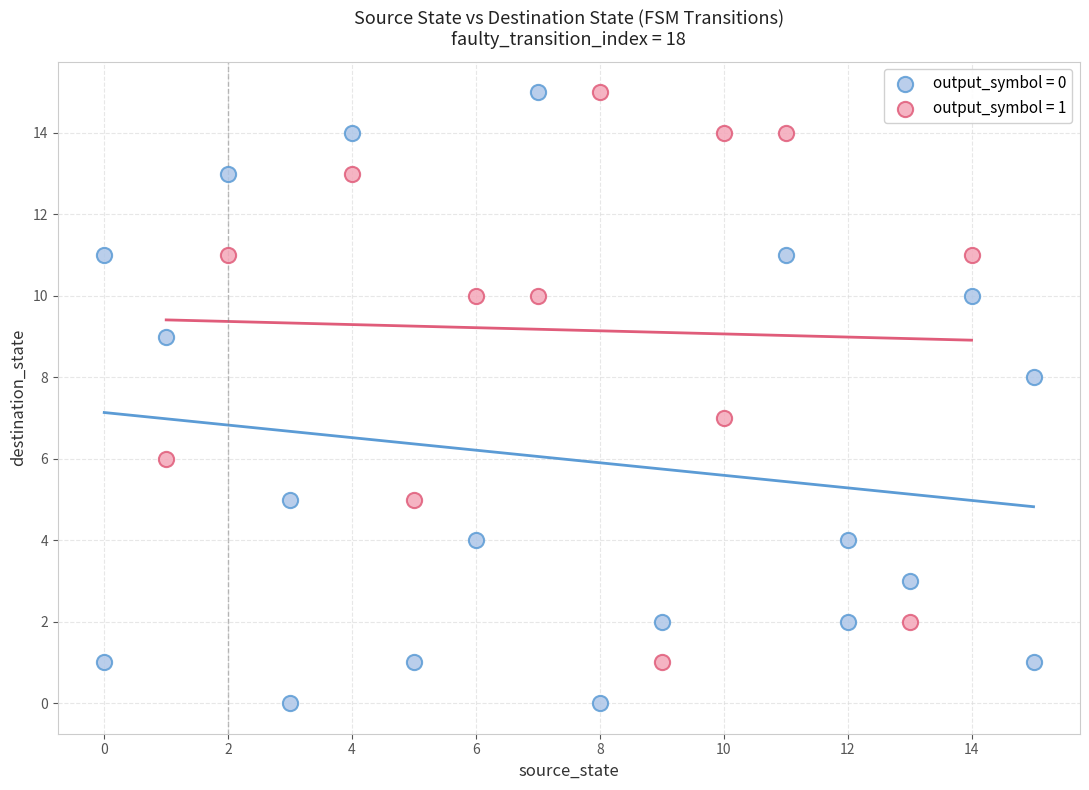

What are all the series names shown in the legend?

output_symbol = 0, output_symbol = 1